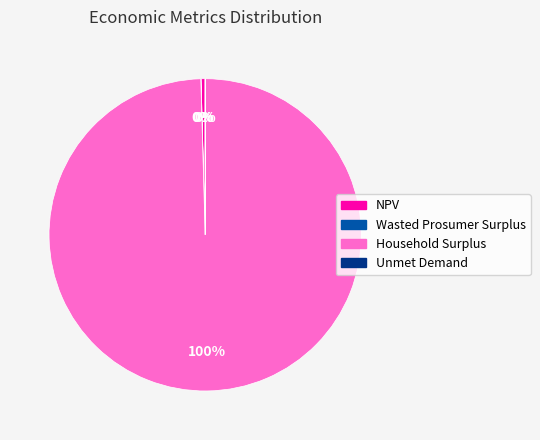

To the nearest percent, what is the combined percentage of Household Surplus and NPV?

100%